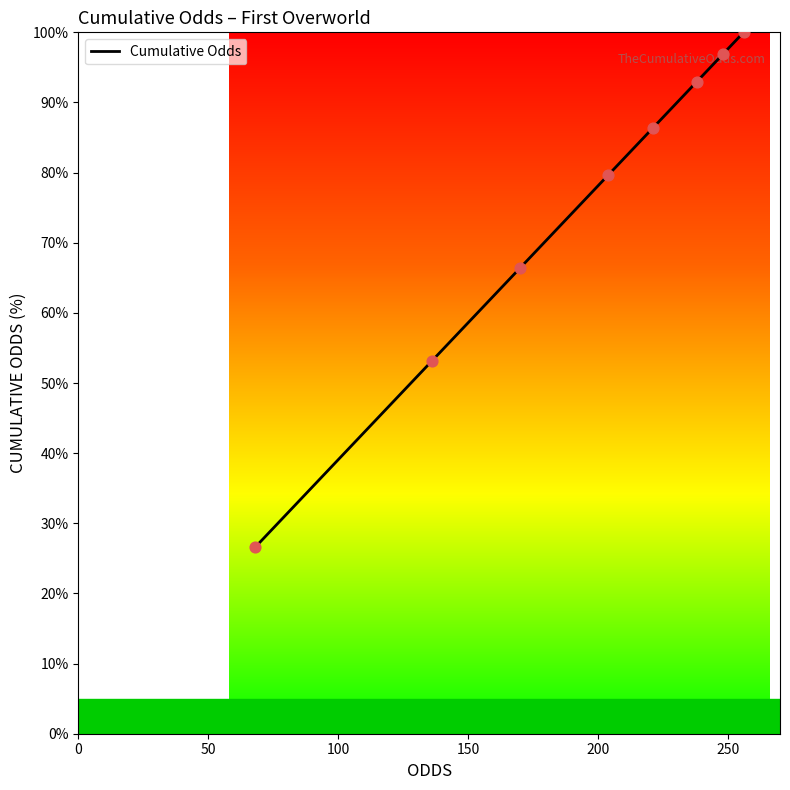

Between 204 and 248, which is larger?

248